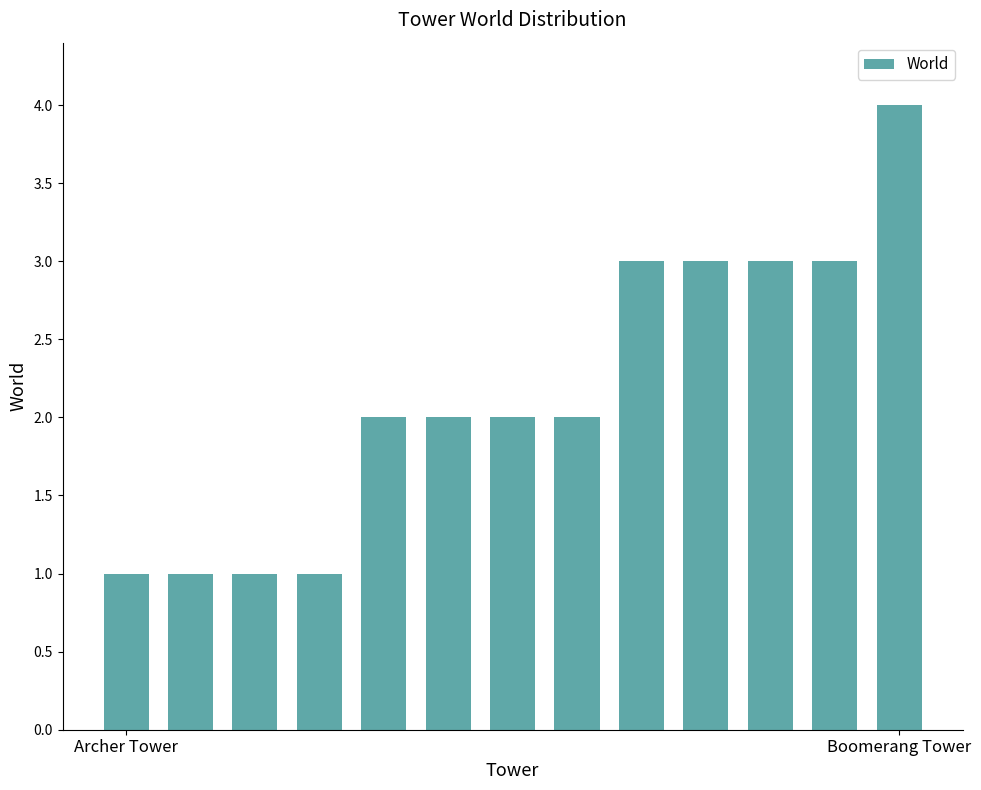

What is the value of the 12th bar from the left?

3